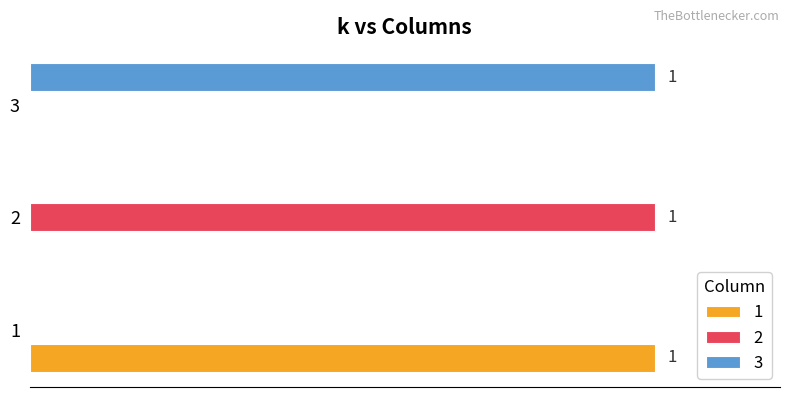

Count the 2 values in the range 0 to 1.

3